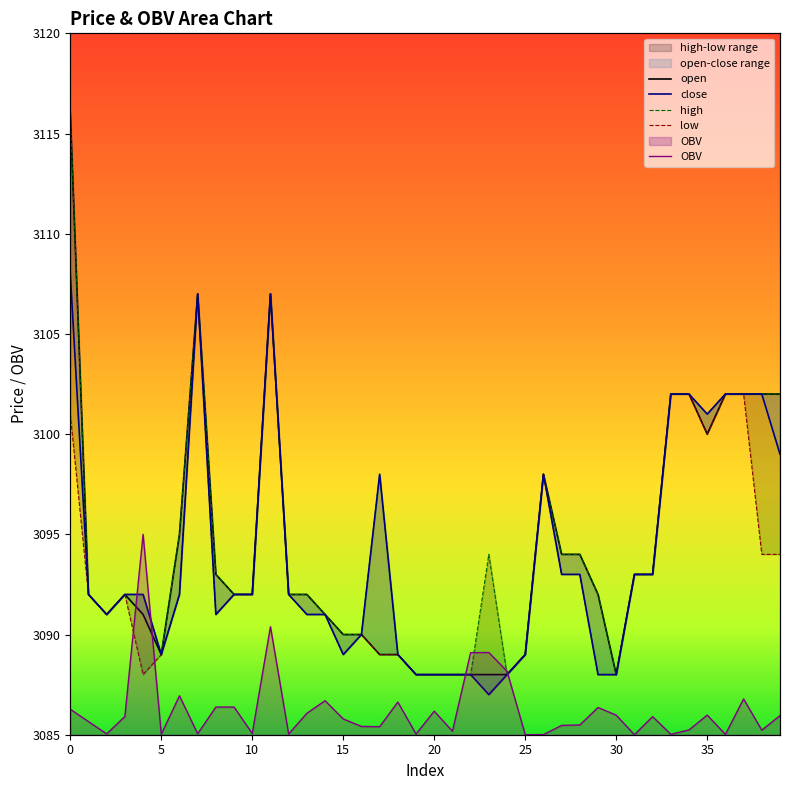

Reading right to left, transcribe all the data shown in this chart.

open: 3102.0	3102.0	3102.0	3102.0	3100.0	3102.0	3102.0	3093.0	3093.0	3088.0	3092.0	3094.0	3094.0	3098.0	3089.0	3088.0	3088.0	3088.0	3088.0	3088.0	3088.0	3089.0	3089.0	3090.0	3090.0	3091.0	3092.0	3092.0	3107.0	3092.0	3092.0	3093.0	3107.0	3095.0	3089.0	3091.0	3092.0	3091.0	3092.0	3116.0
high: 3102.0	3102.0	3102.0	3102.0	3101.0	3102.0	3102.0	3093.0	3093.0	3088.0	3092.0	3094.0	3094.0	3098.0	3089.0	3088.0	3094.0	3088.0	3088.0	3088.0	3088.0	3089.0	3098.0	3090.0	3090.0	3091.0	3092.0	3092.0	3107.0	3092.0	3092.0	3093.0	3107.0	3095.0	3089.0	3092.0	3092.0	3091.0	3092.0	3116.0
close: 3099.0	3102.0	3102.0	3102.0	3101.0	3102.0	3102.0	3093.0	3093.0	3088.0	3088.0	3093.0	3093.0	3098.0	3089.0	3088.0	3087.0	3088.0	3088.0	3088.0	3088.0	3089.0	3098.0	3090.0	3089.0	3091.0	3091.0	3092.0	3107.0	3092.0	3092.0	3091.0	3107.0	3092.0	3089.0	3092.0	3092.0	3091.0	3092.0	3108.0
low: 3094.0	3094.0	3102.0	3102.0	3100.0	3102.0	3102.0	3093.0	3093.0	3088.0	3088.0	3093.0	3093.0	3098.0	3089.0	3088.0	3087.0	3088.0	3088.0	3088.0	3088.0	3089.0	3089.0	3090.0	3089.0	3091.0	3091.0	3092.0	3107.0	3092.0	3092.0	3091.0	3107.0	3092.0	3089.0	3088.0	3092.0	3091.0	3092.0	3101.0
OBV: 3086.0	3085.2	3086.8	3085.0	3086.0	3085.2	3085.0	3085.9	3085.0	3086.0	3086.4	3085.5	3085.5	3085.0	3085.0	3088.2	3089.1	3089.1	3085.2	3086.2	3085.0	3086.6	3085.4	3085.4	3085.8	3086.7	3086.1	3085.0	3090.4	3085.1	3086.4	3086.4	3085.0	3086.9	3085.0	3095.0	3085.9	3085.0	3085.7	3086.3